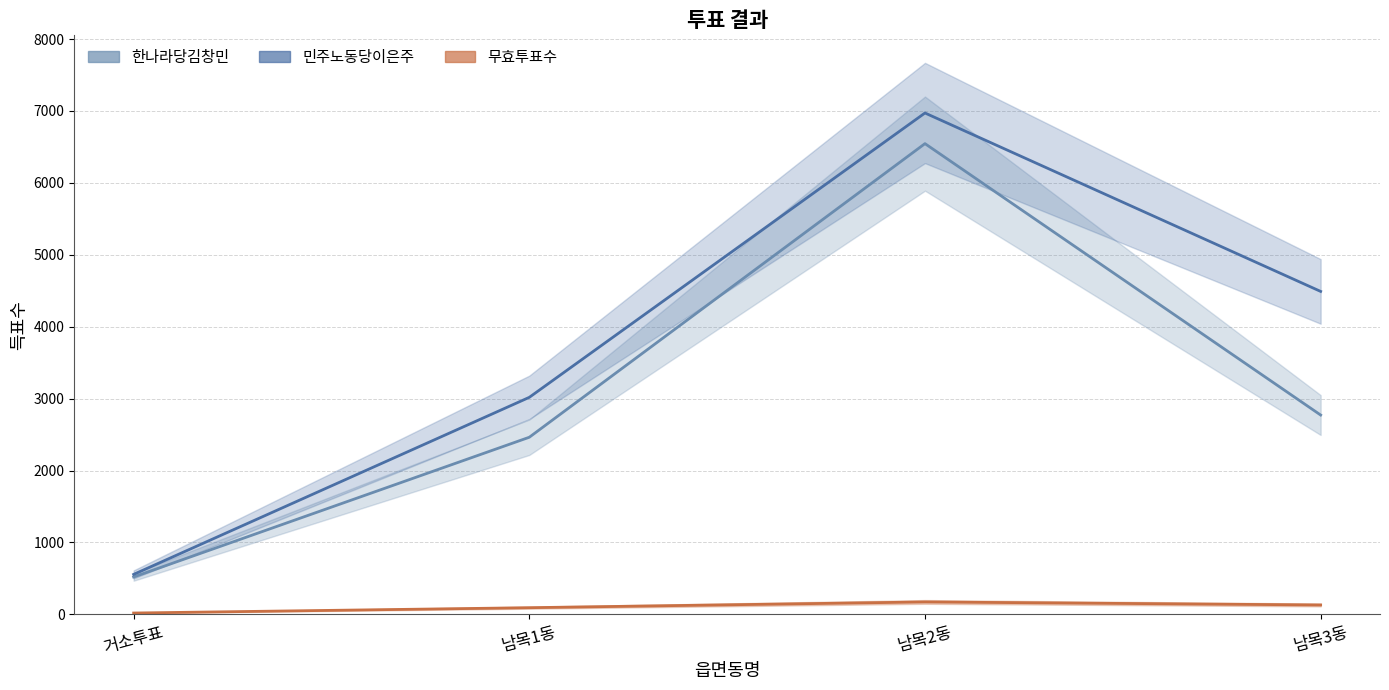

At how many categories does at least one series exceed 6850?

1